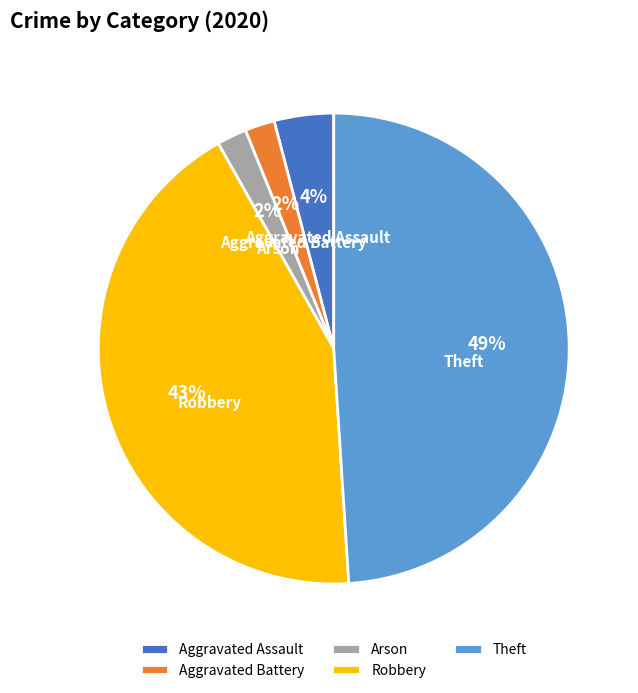

Does any single category account for the majority?

No